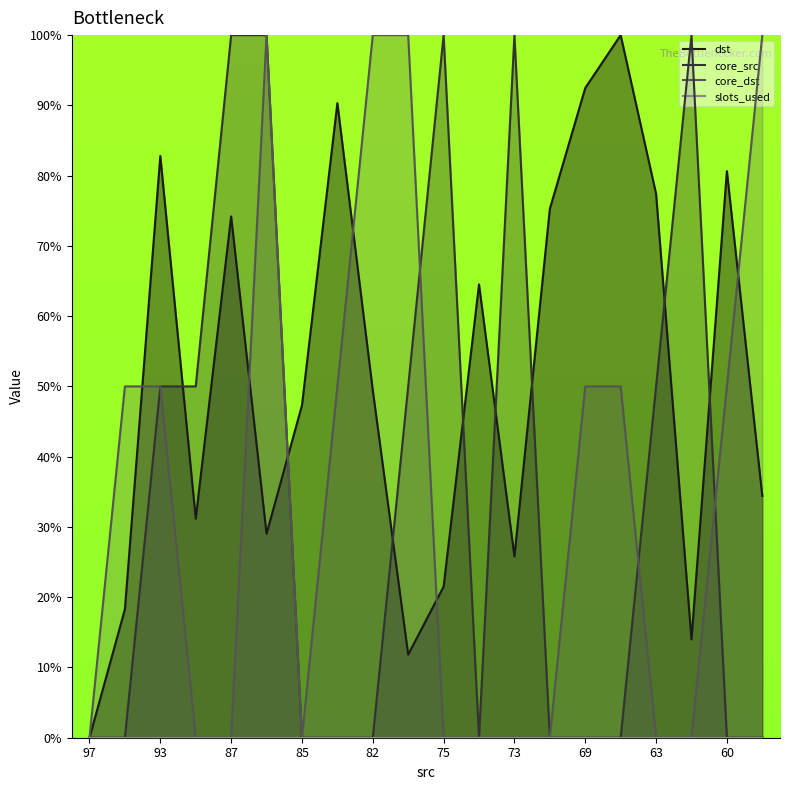

The value of core_src at 60 is 0.0. True or false?

True